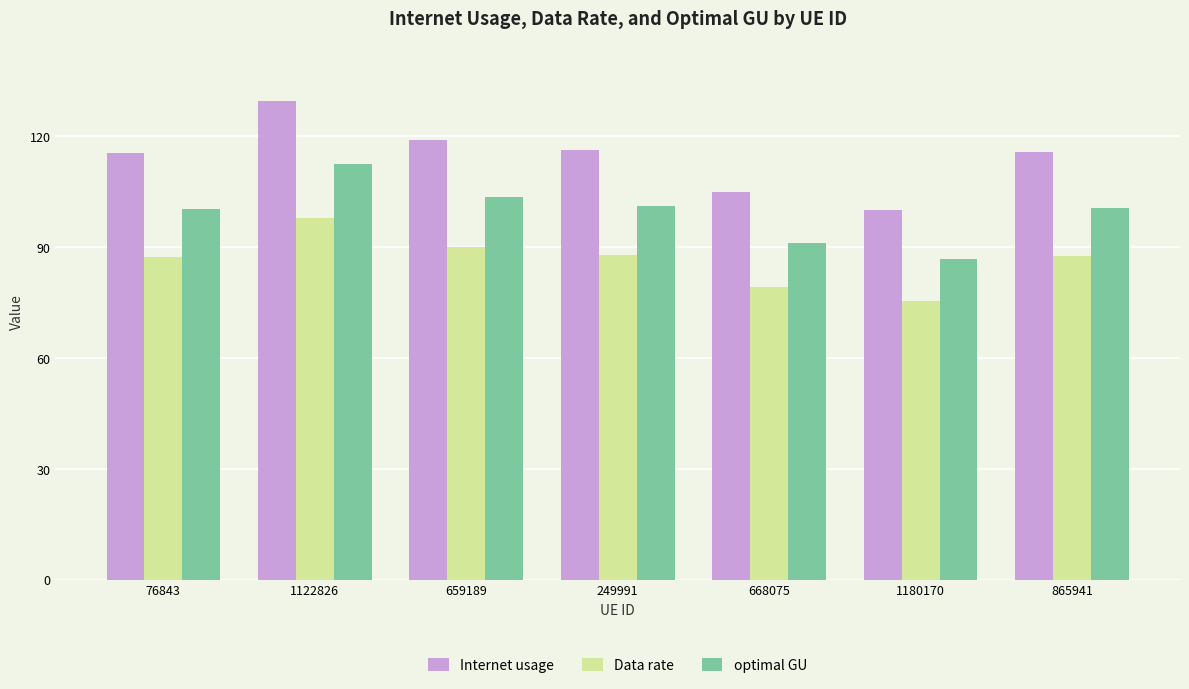

What is the sum of all Data rate values?

605.5